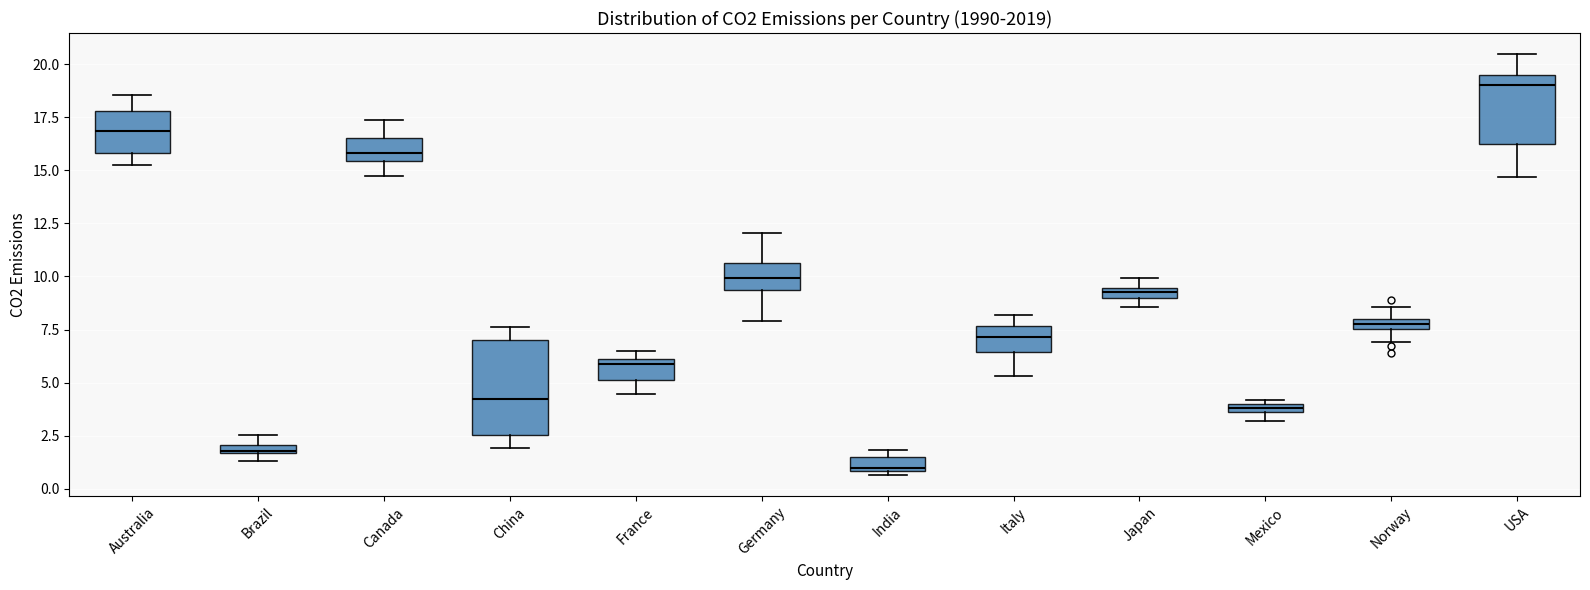

Which box's median line is the lowest?

India